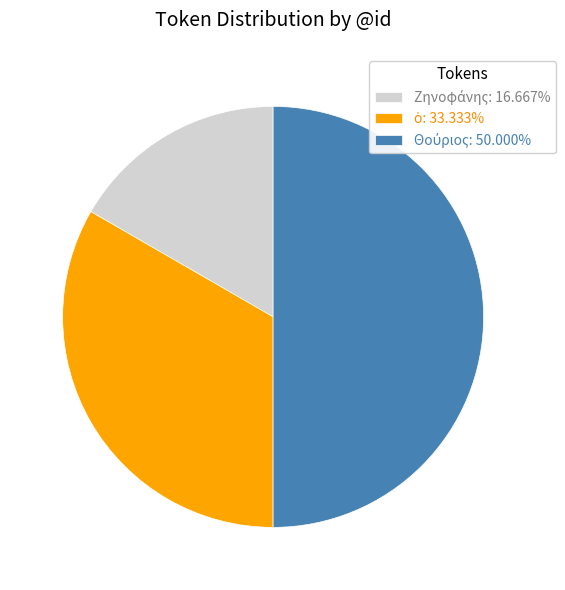

To the nearest percent, what portion does Ζηνοφάνης represent?

17%